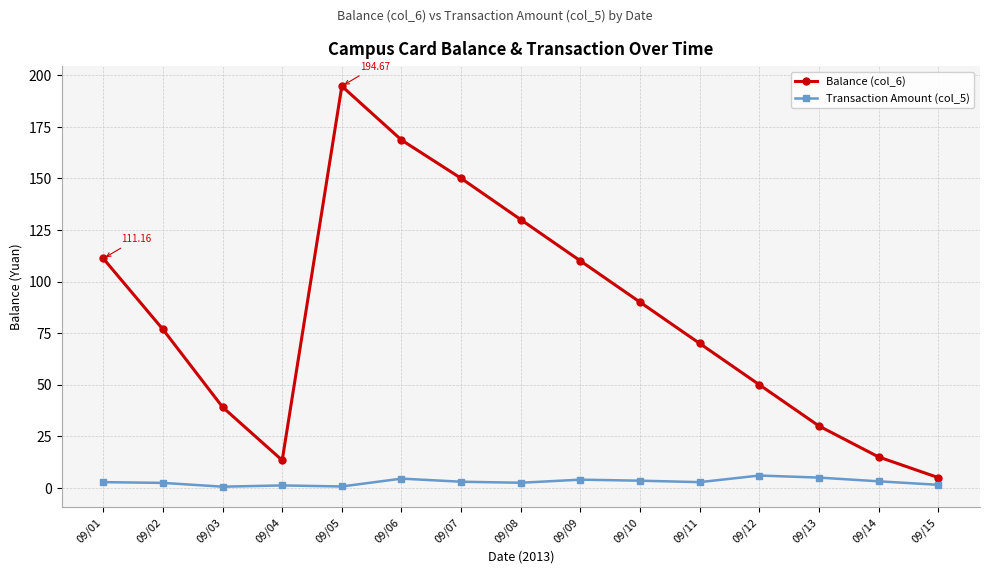

What is the difference between the highest and lowest values at 09/06?

164.1